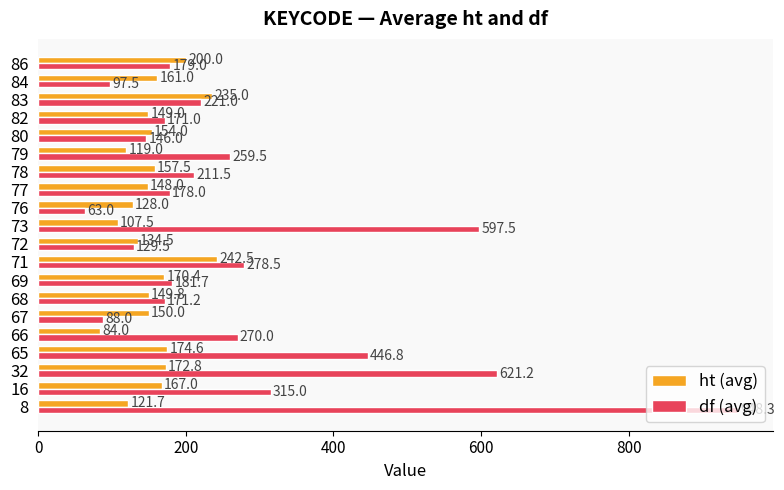

The value of df (avg) at 78 is 211.5. True or false?

True